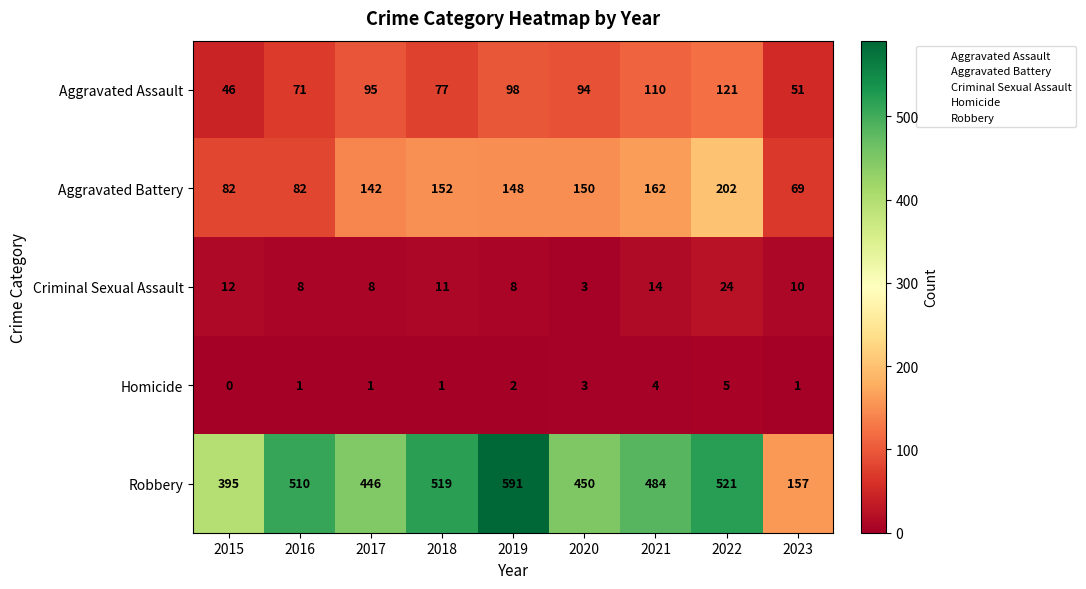

Rank the series at 2023 from highest to lowest value.

Robbery, Aggravated Battery, Aggravated Assault, Criminal Sexual Assault, Homicide